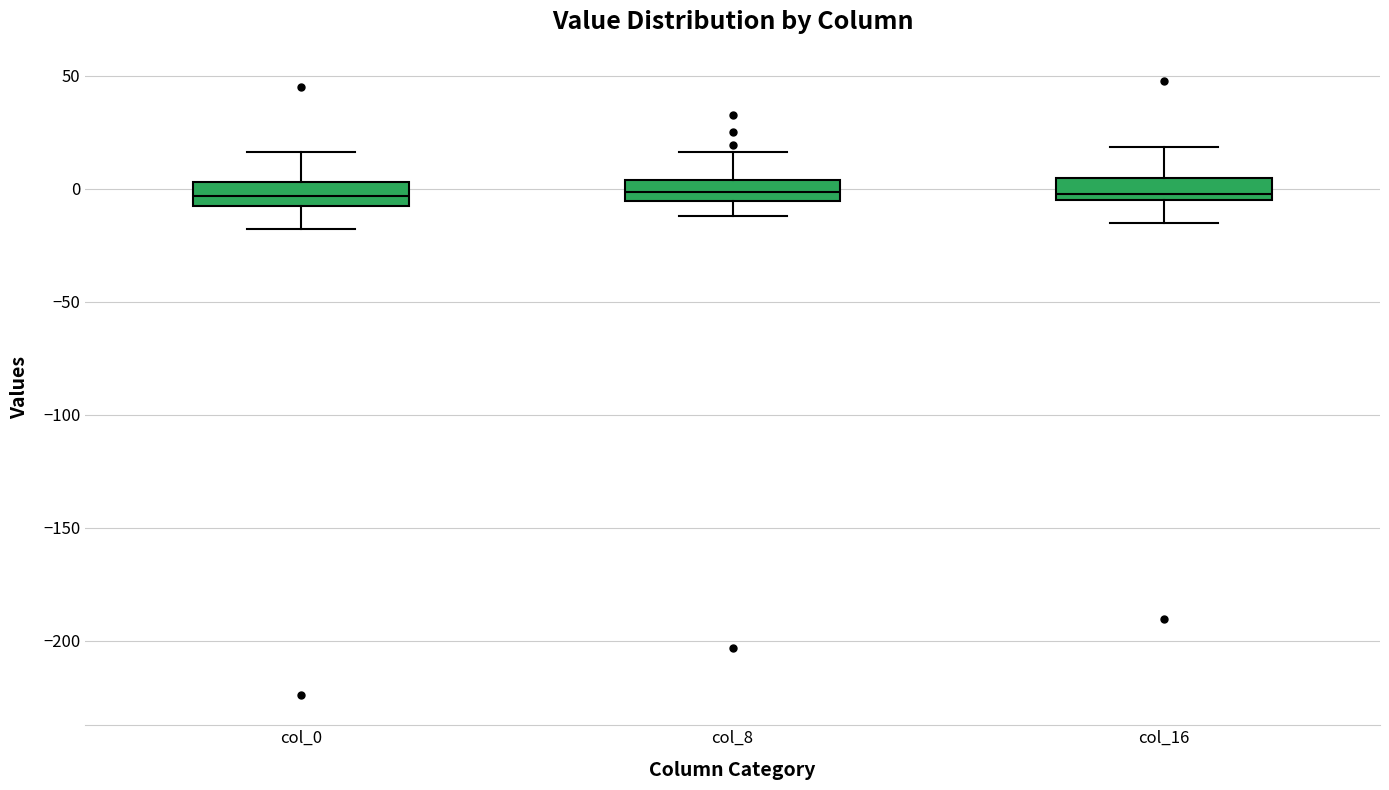

Where does the upper whisker of the box for col_8 end on the y-axis? The values are not printed on the chart, so give them approximately, as read against the axis.

15